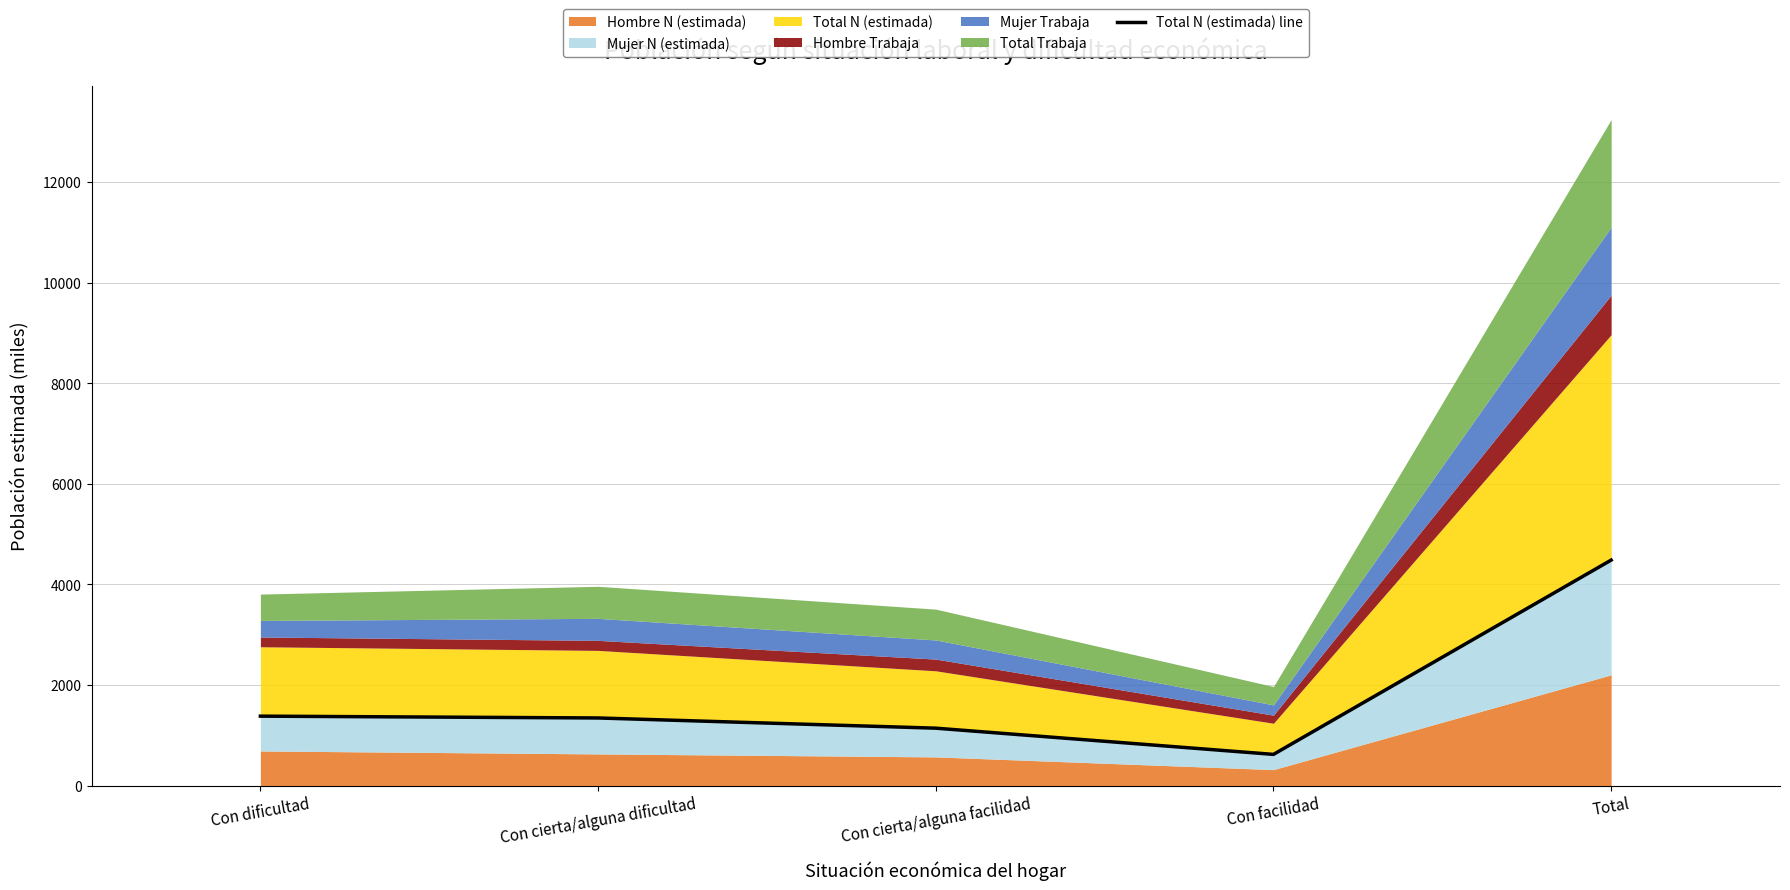

At which category does the chart reach its peak across all series?

Total